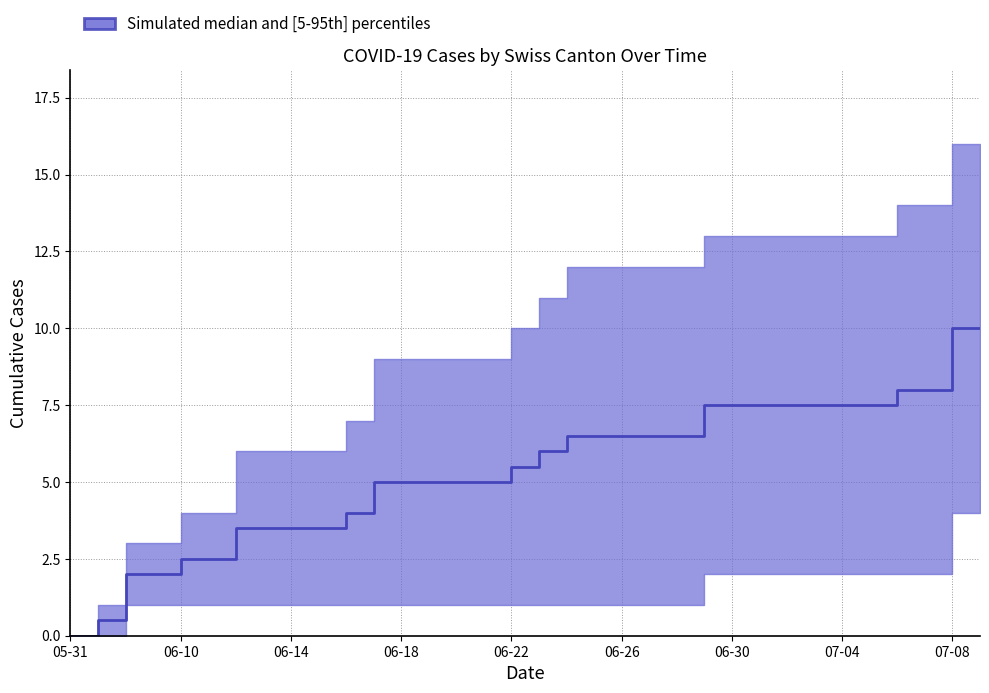

Where is BS nearest to the value 0?

2020-05-31